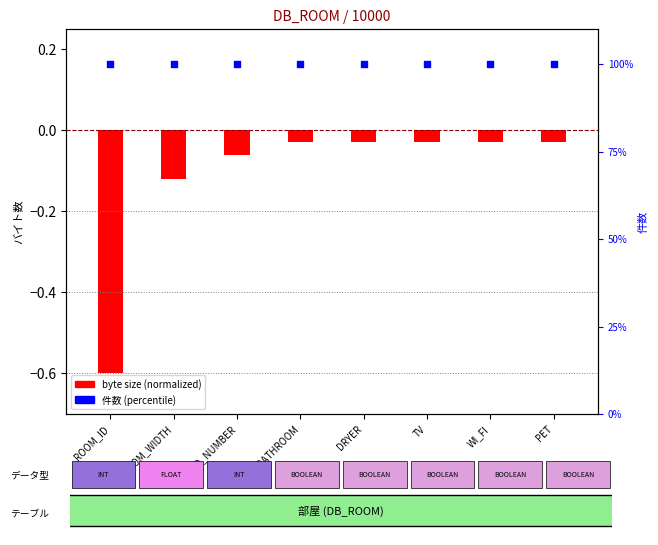

Which series has the largest total across all categories?

件数 (percentile)